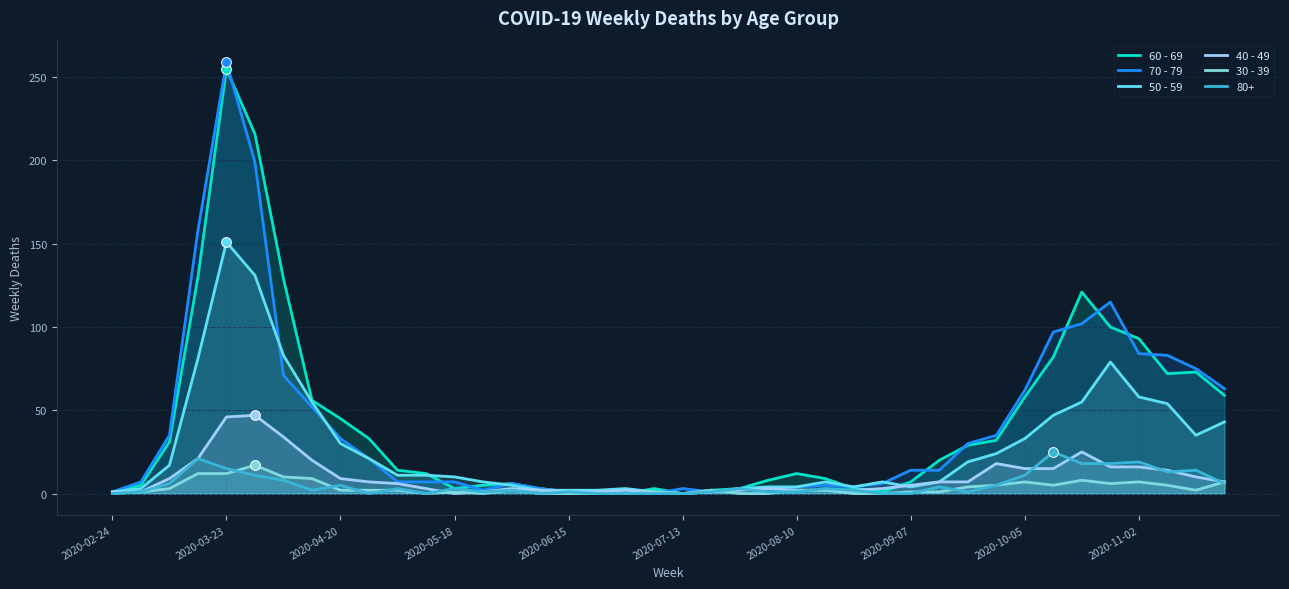

Which series has the largest total across all categories?

60 - 69